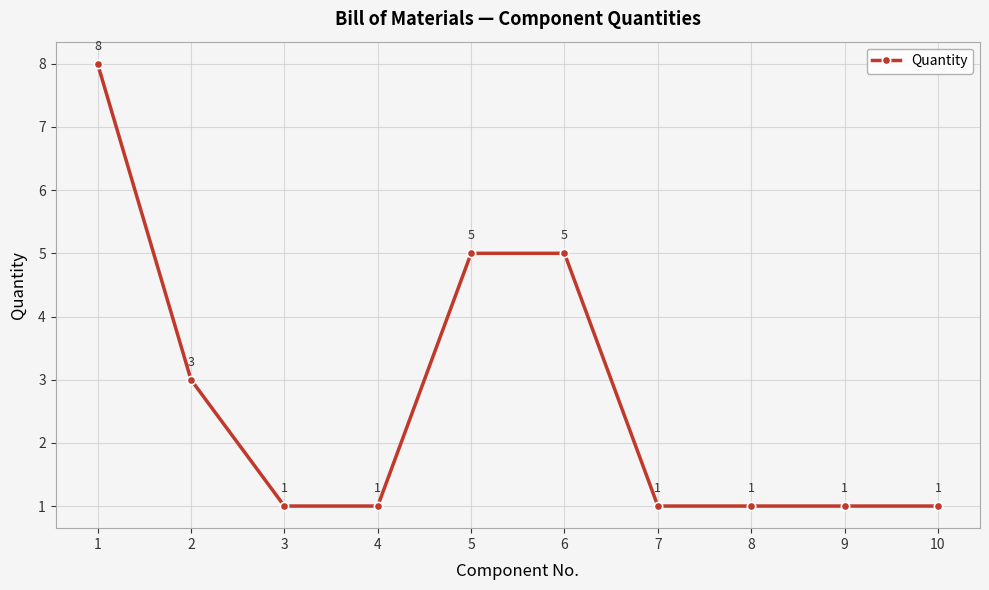

Does the chart display data point markers on the line(s)?

Yes